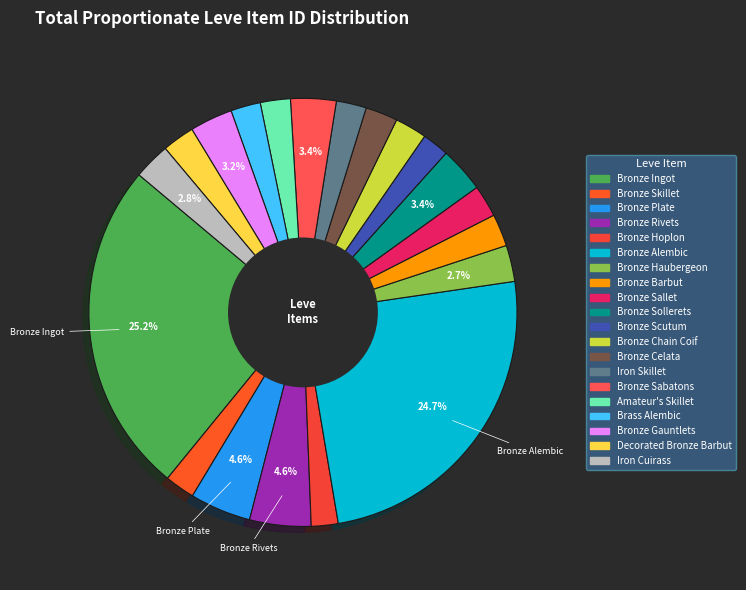

How many slices are in this pie chart?

20